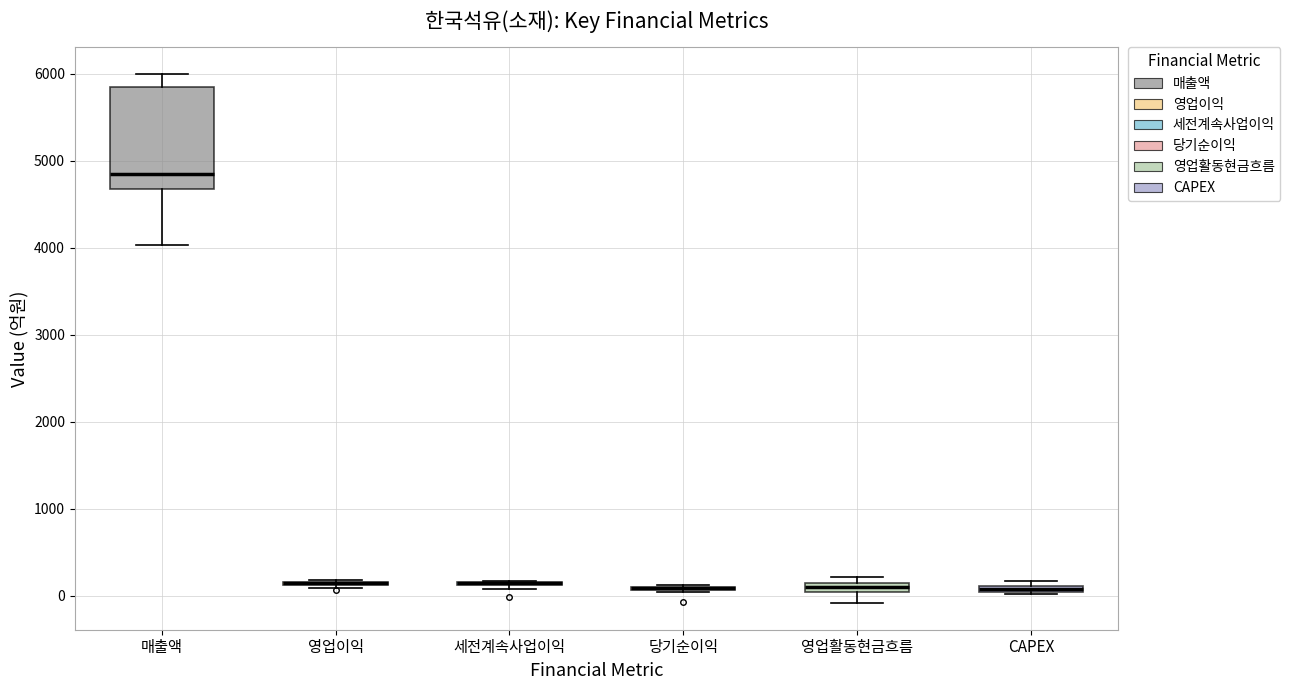

Where is the lower edge of the box for 영업활동현금흐름 on the y-axis? The values are not printed on the chart, so give them approximately, as read against the axis.

0